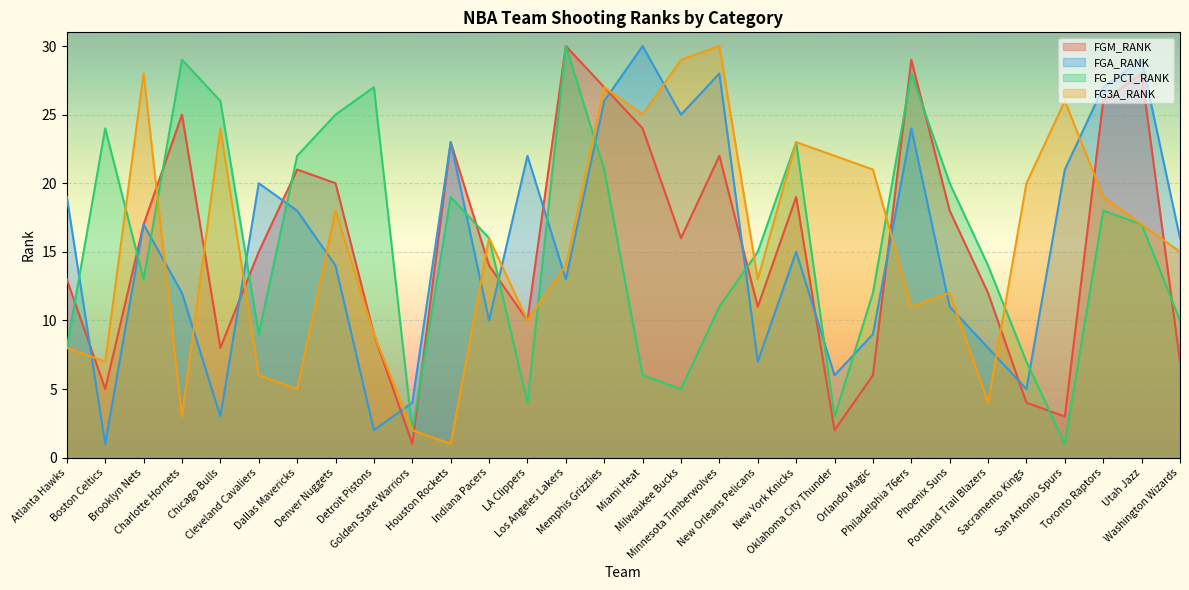

The value of FGA_RANK at Philadelphia 76ers is 5. True or false?

False